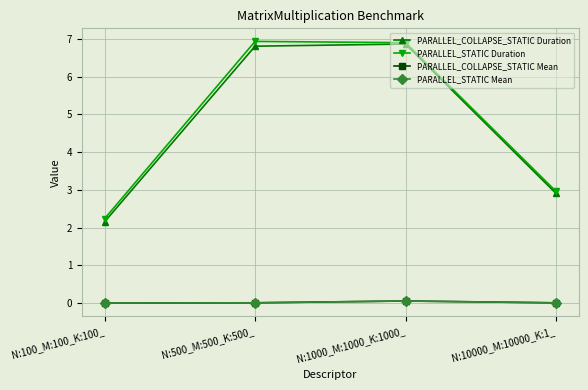

At which label does PARALLEL_STATIC Duration first exceed 6?

N:500_M:500_K:500_